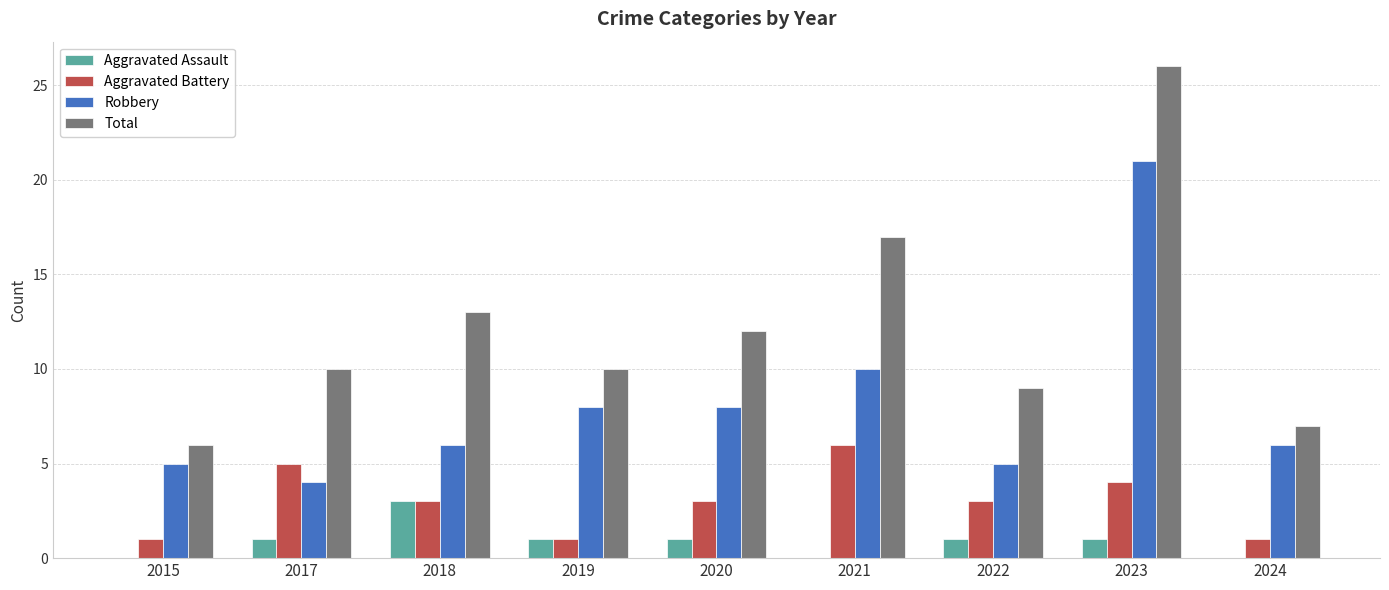

Read the Aggravated Assault value at 2023.

1